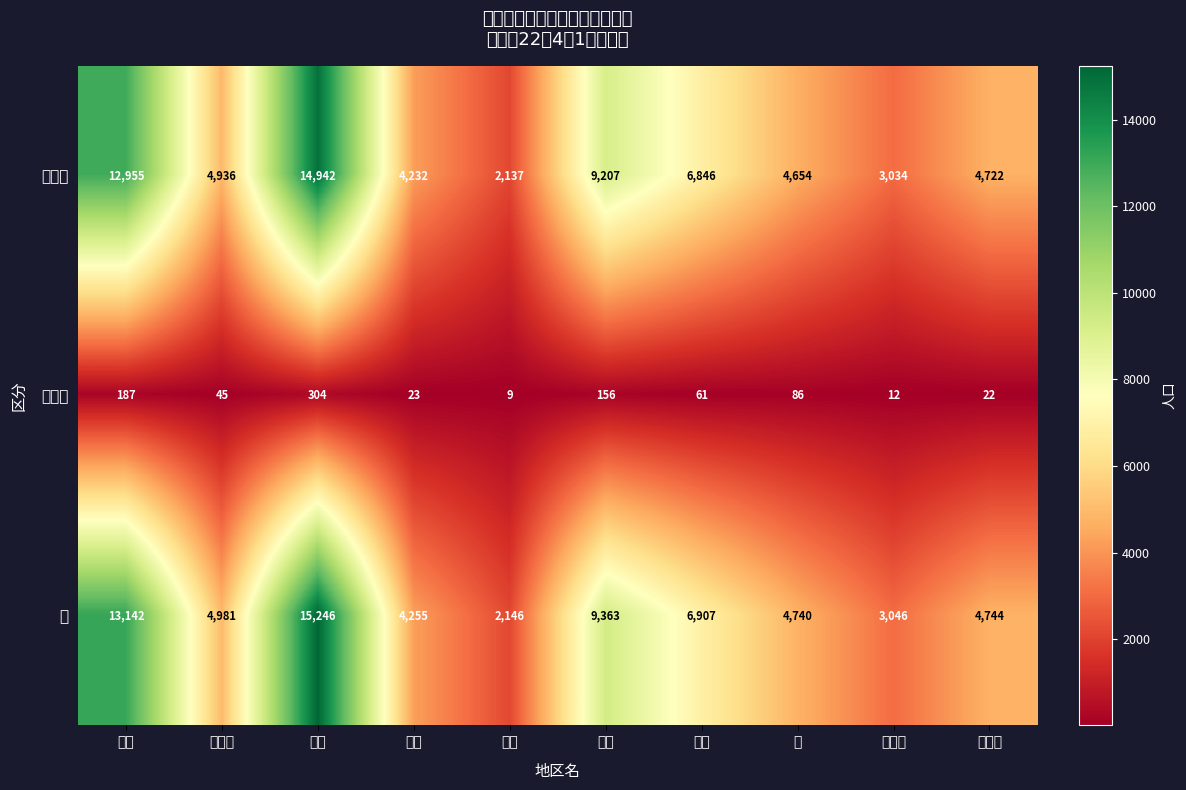

How many data points does each series have?

10